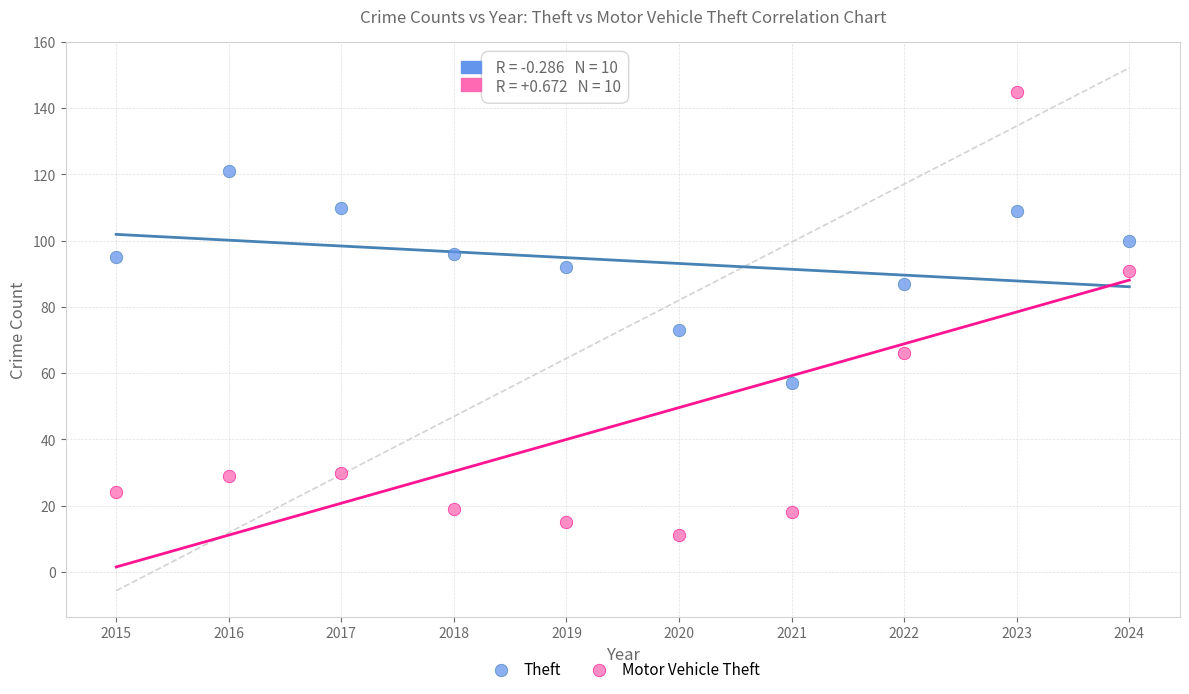

Across all data points, what is the range of Y values (max minus min)?

134